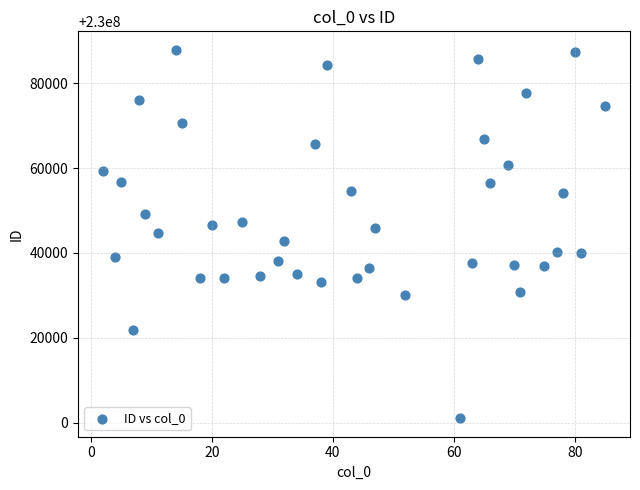

What is the range of X values (max minus min)?

83